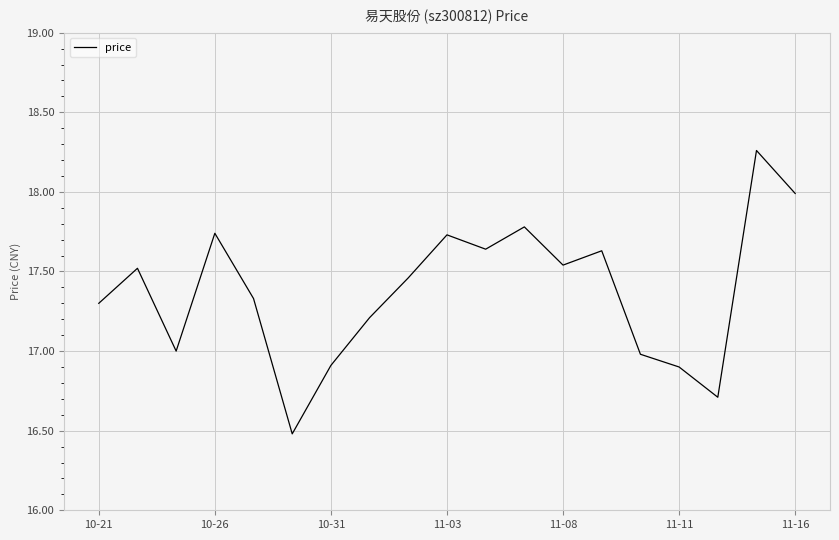

What is the difference between the maximum and minimum values?

1.8